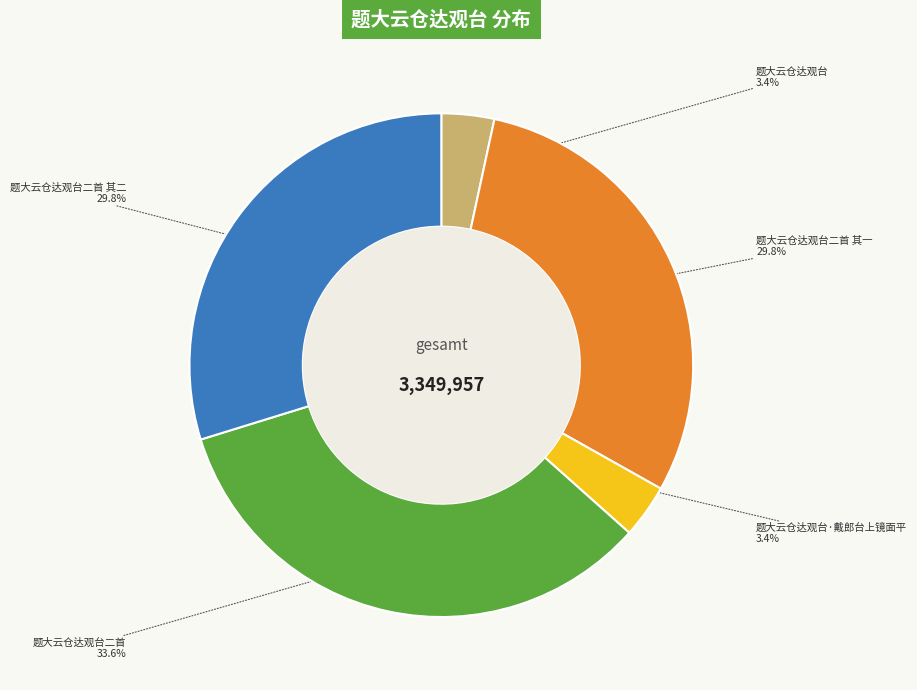

True or false: 题大云仓达观台二首 其二 accounts for 15% of the total.

False